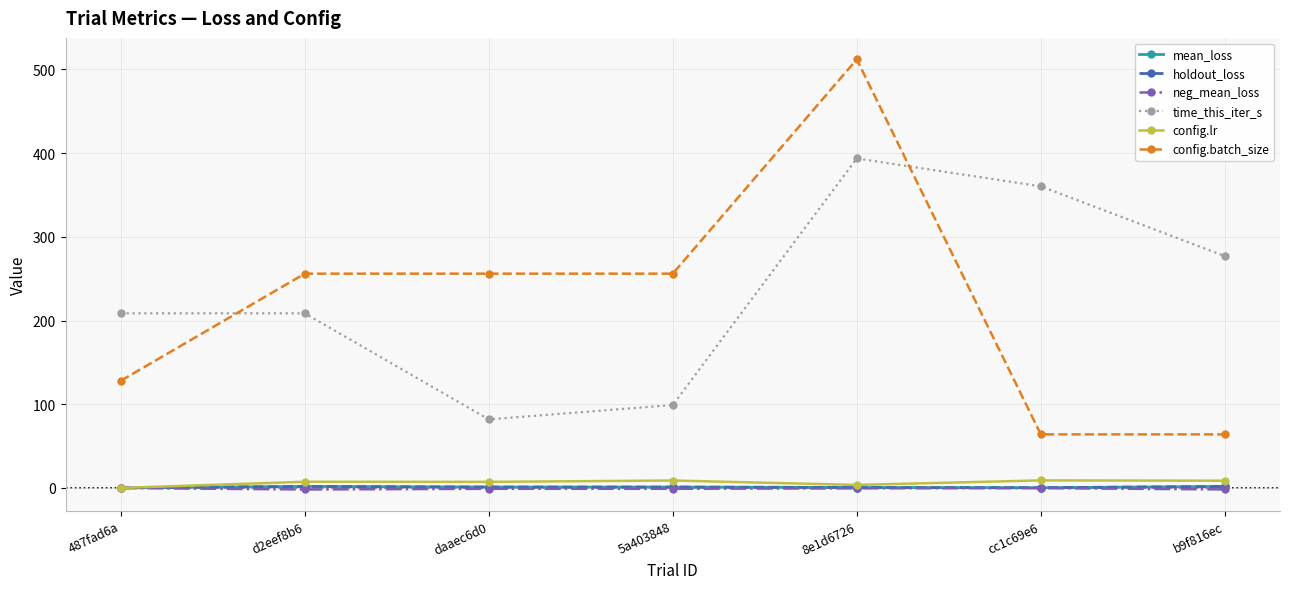

True or false: holdout_loss and time_this_iter_s cross at least once.

False